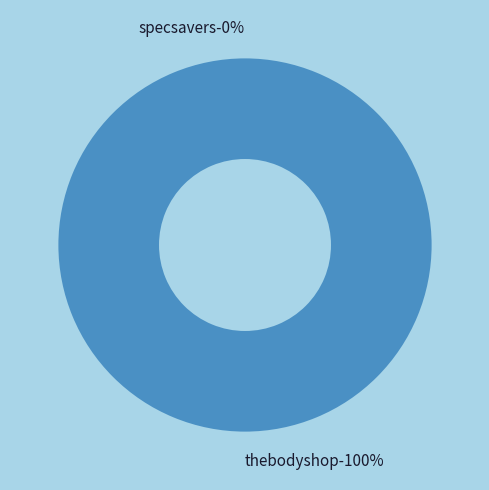

Rank the categories by value from lowest to highest.

specsavers, thebodyshop